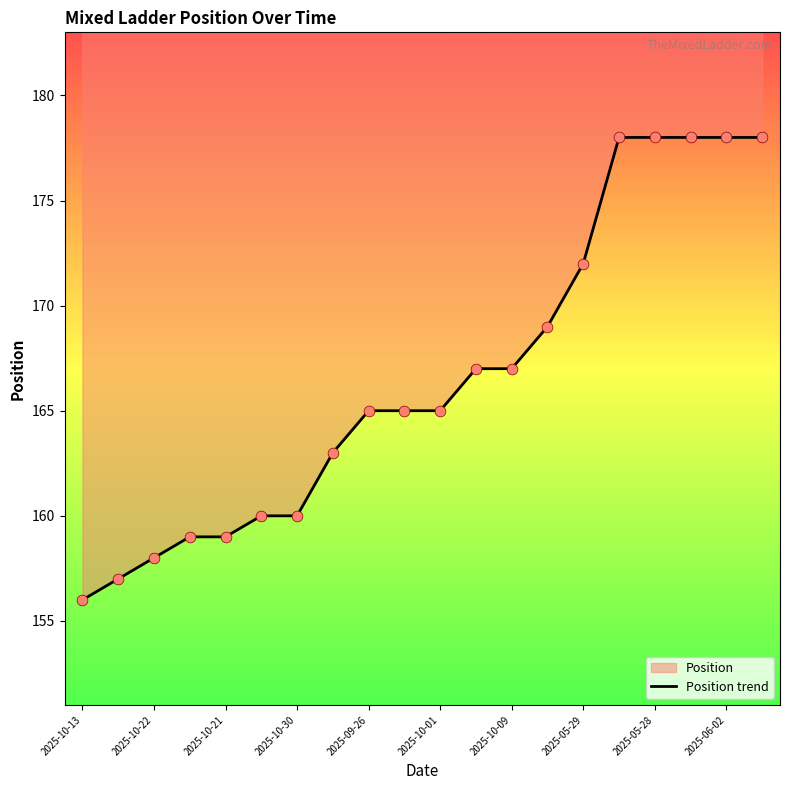

Which has a higher value, 17 or 16?

17